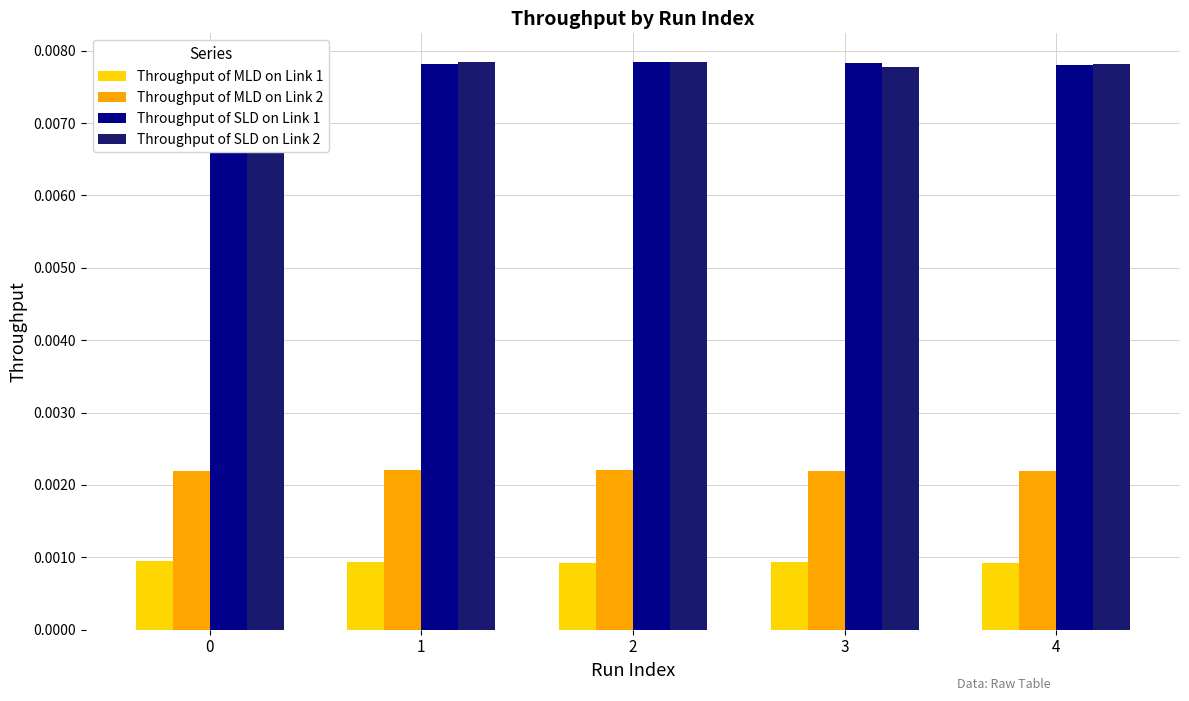

At how many categories does at least one series exceed 0?

5